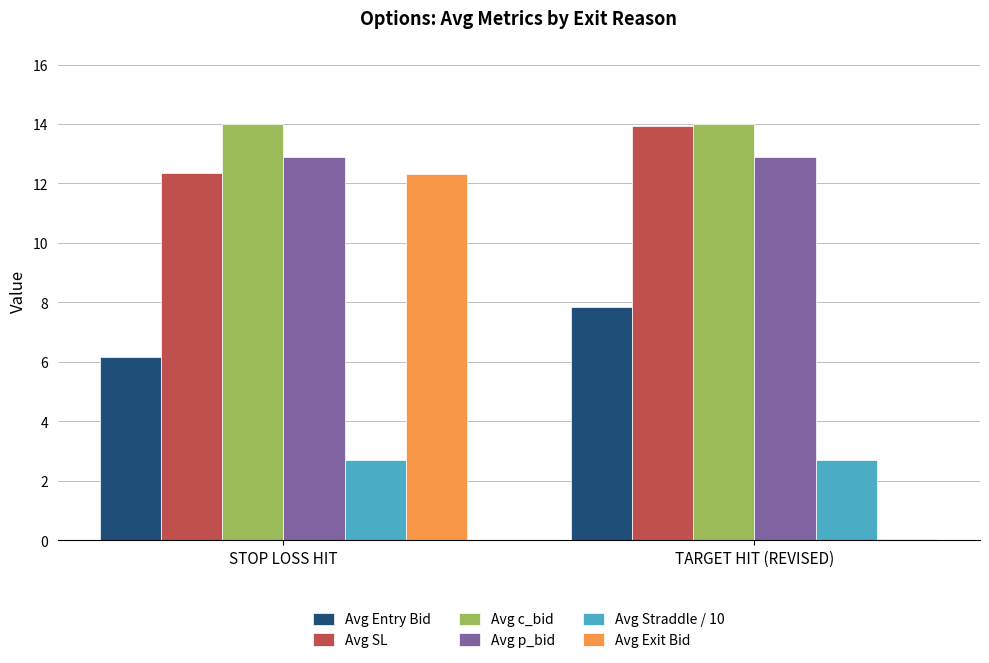

What is the maximum value for Avg p_bid?

12.9